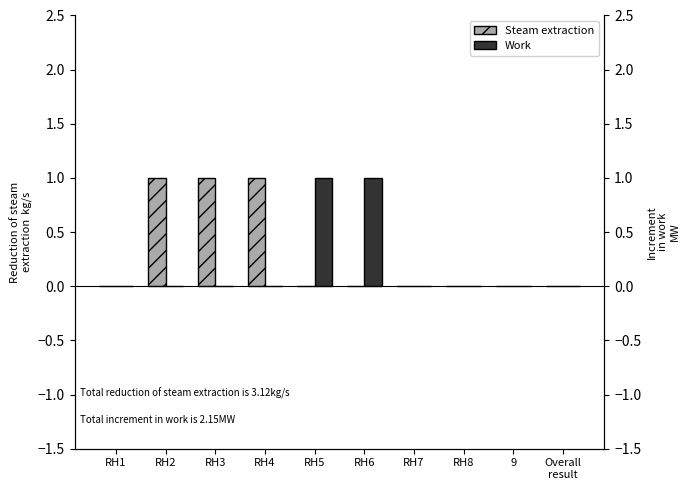

At how many categories does at least one series exceed 0?

5